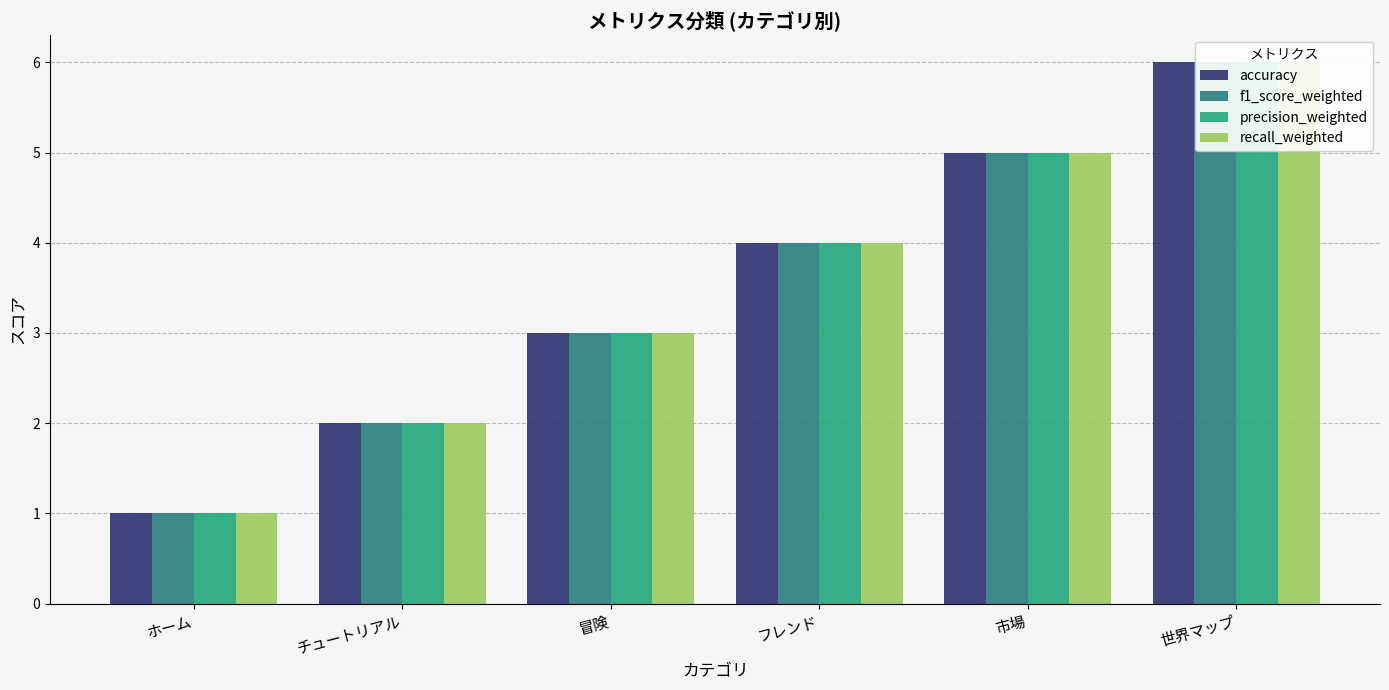

What is the difference between the second highest and second lowest values in the precision_weighted series?

3